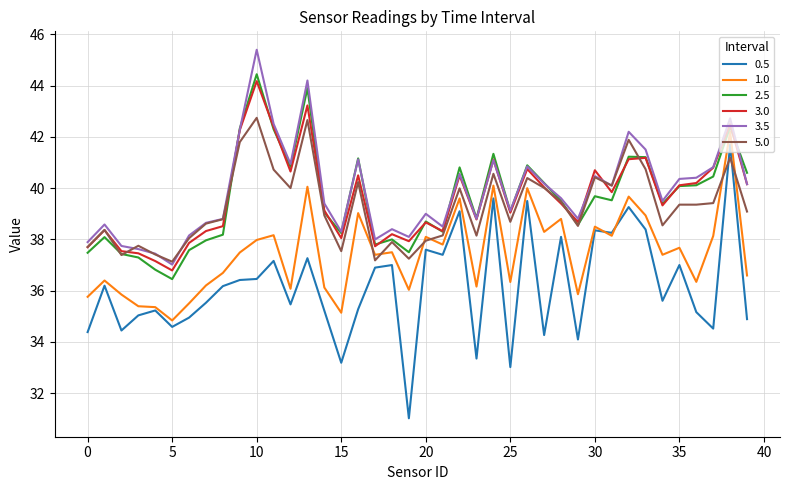

True or false: 0.5 and 3.5 cross at least once.

False